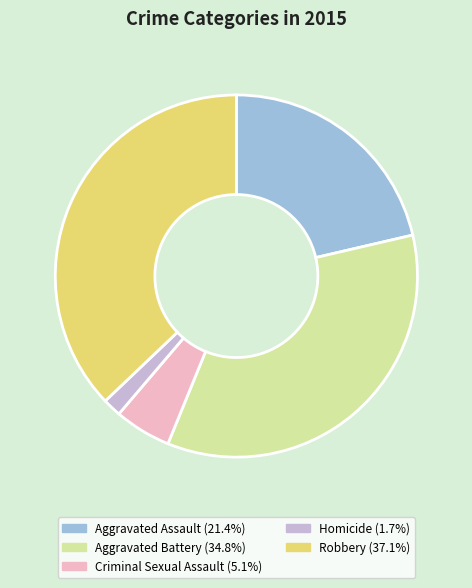

Between Criminal Sexual Assault and Robbery, which is larger?

Robbery